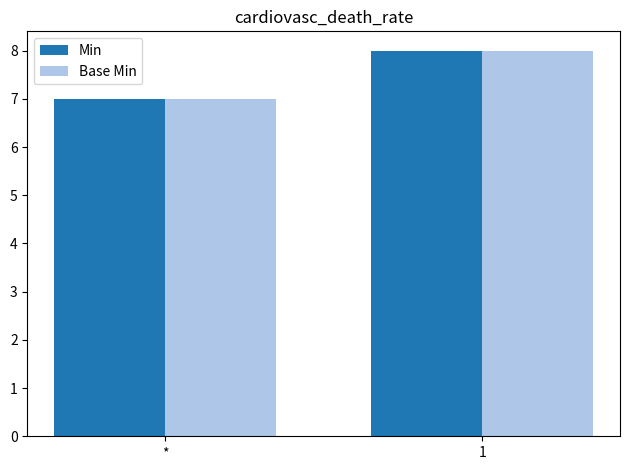

What position from the right is *?

2